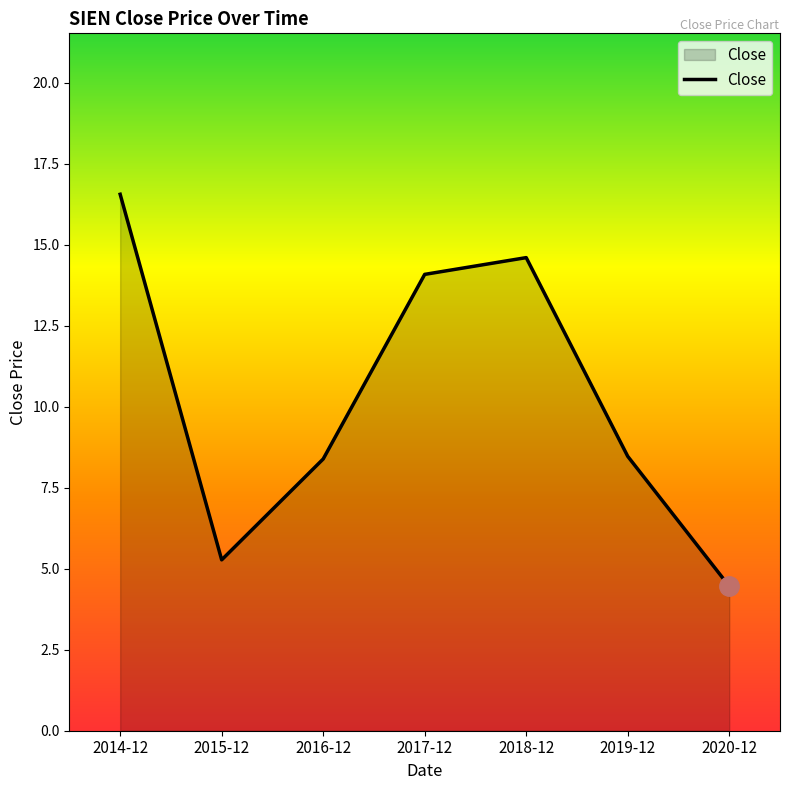

Which label corresponds to the largest value in the chart?

2014-12